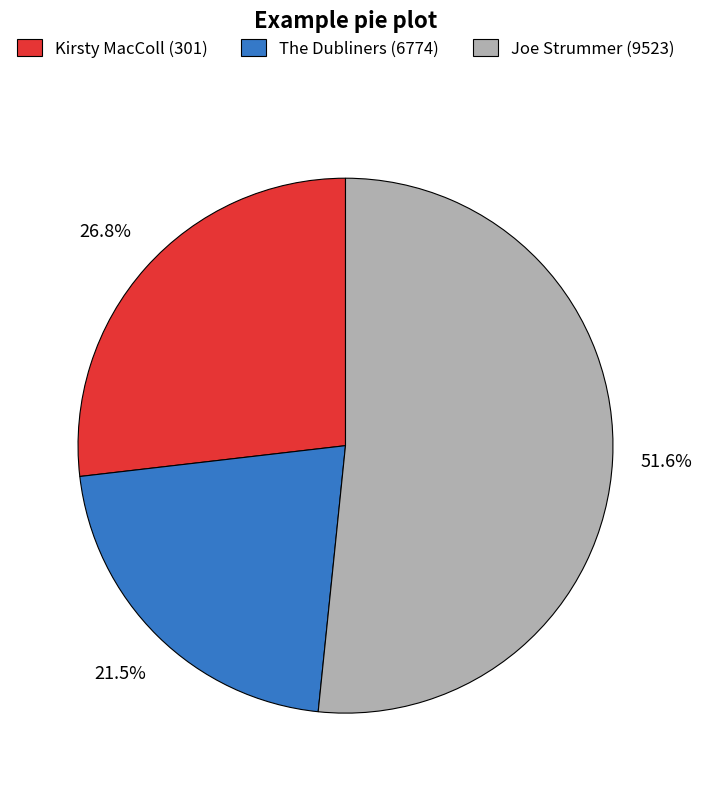

Which has a higher value, Joe Strummer (9523) or The Dubliners (6774)?

Joe Strummer (9523)